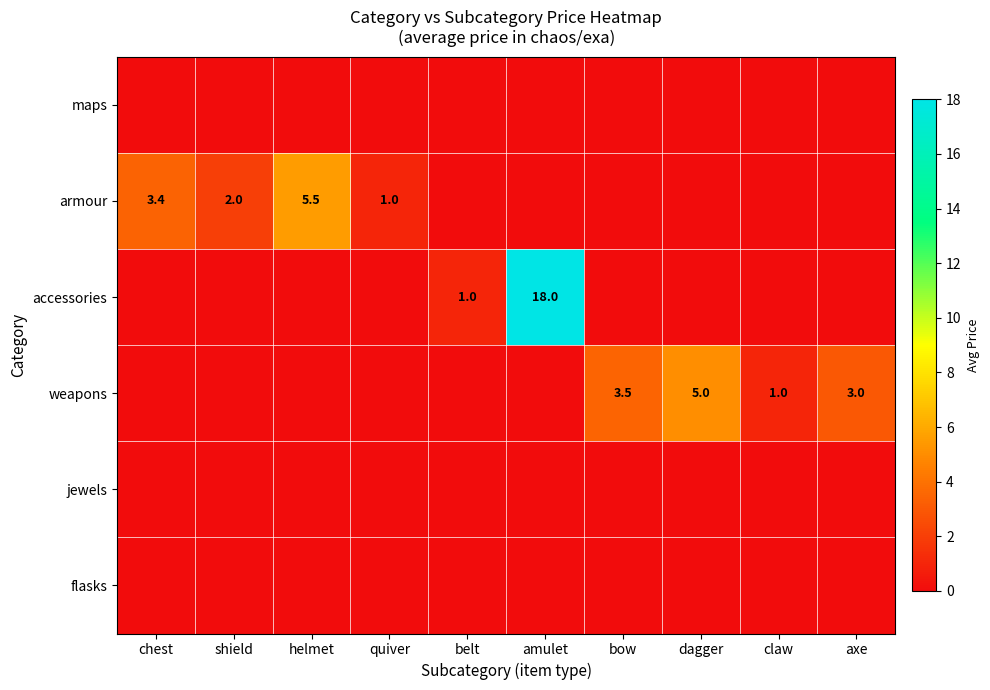

The value of weapons at bow is 3.5. True or false?

True